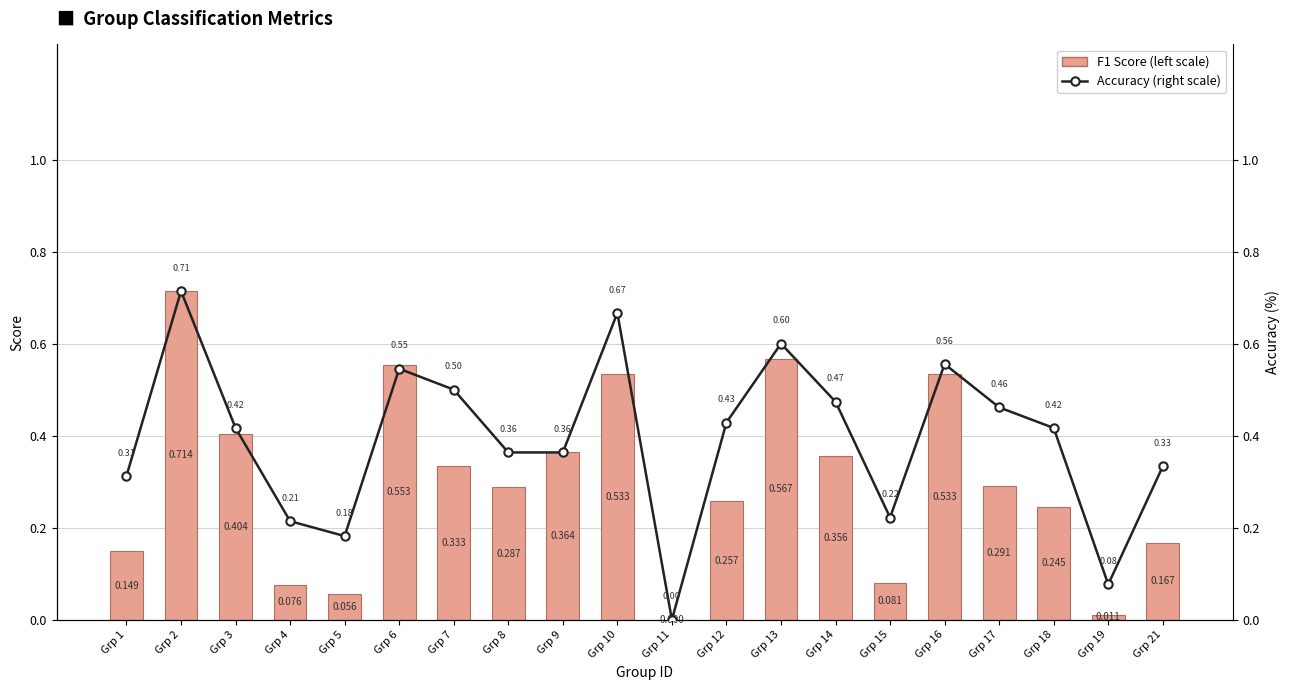

Rank the series at Grp 7 from lowest to highest value.

F1 Score (left scale), Accuracy (right scale)